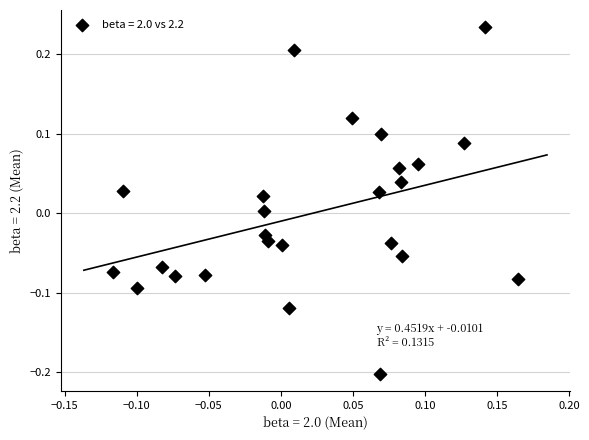

What is the range of X values (max minus min)?

0.3